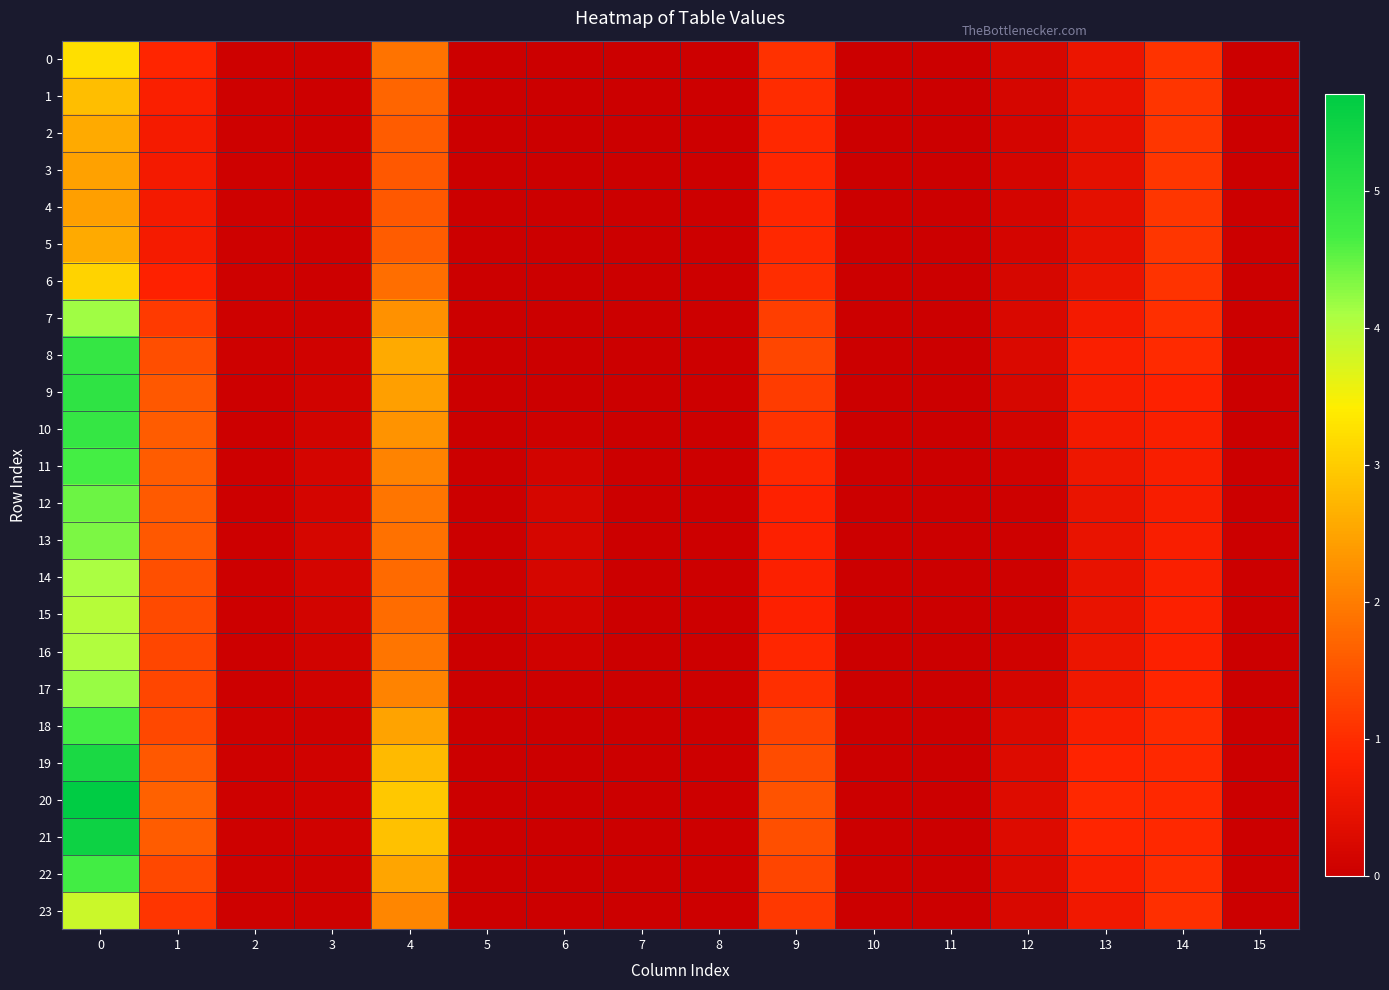

How many series are shown in this chart?

24